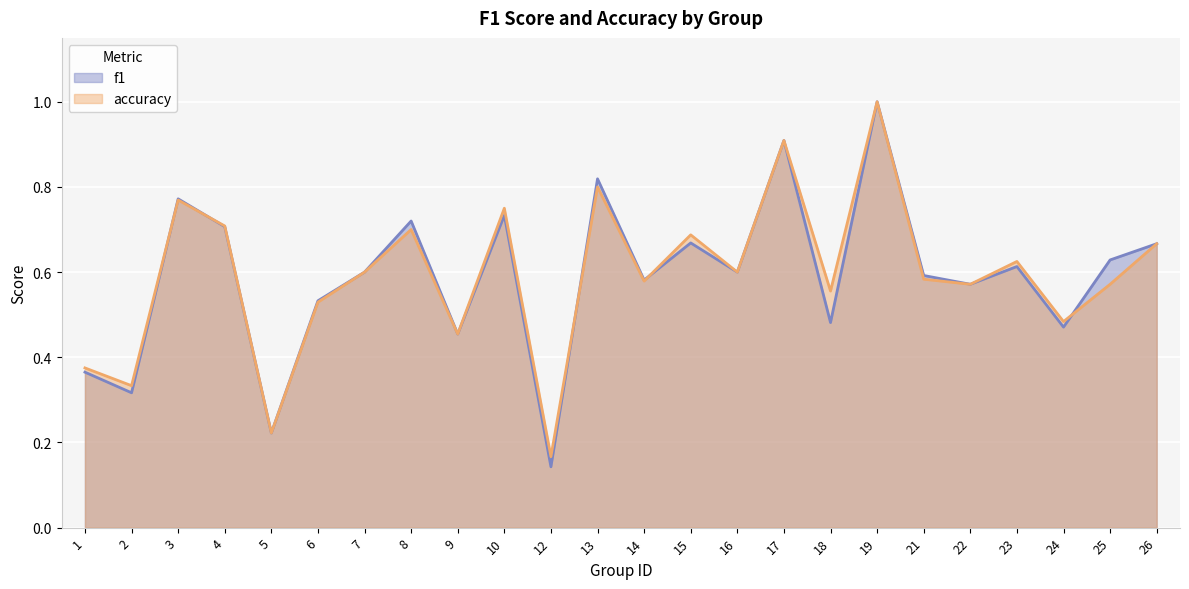

List the labels in order of f1 value, smallest first.

12, 5, 2, 1, 9, 24, 18, 6, 22, 14, 21, 7, 16, 23, 25, 26, 15, 4, 8, 10, 3, 13, 17, 19